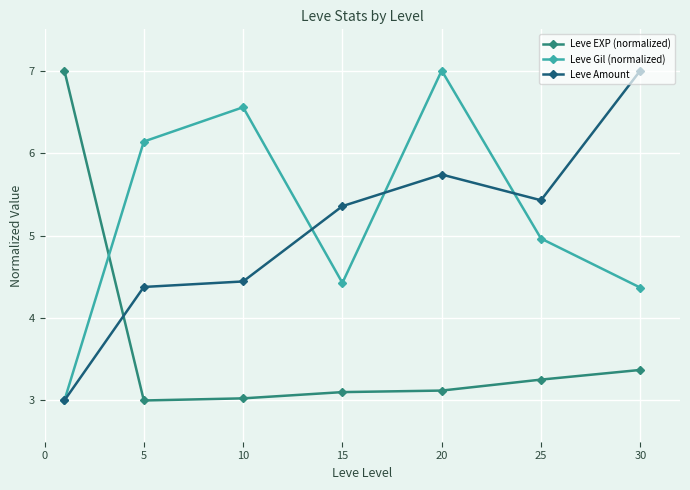

Does the chart have visible grid lines?

Yes